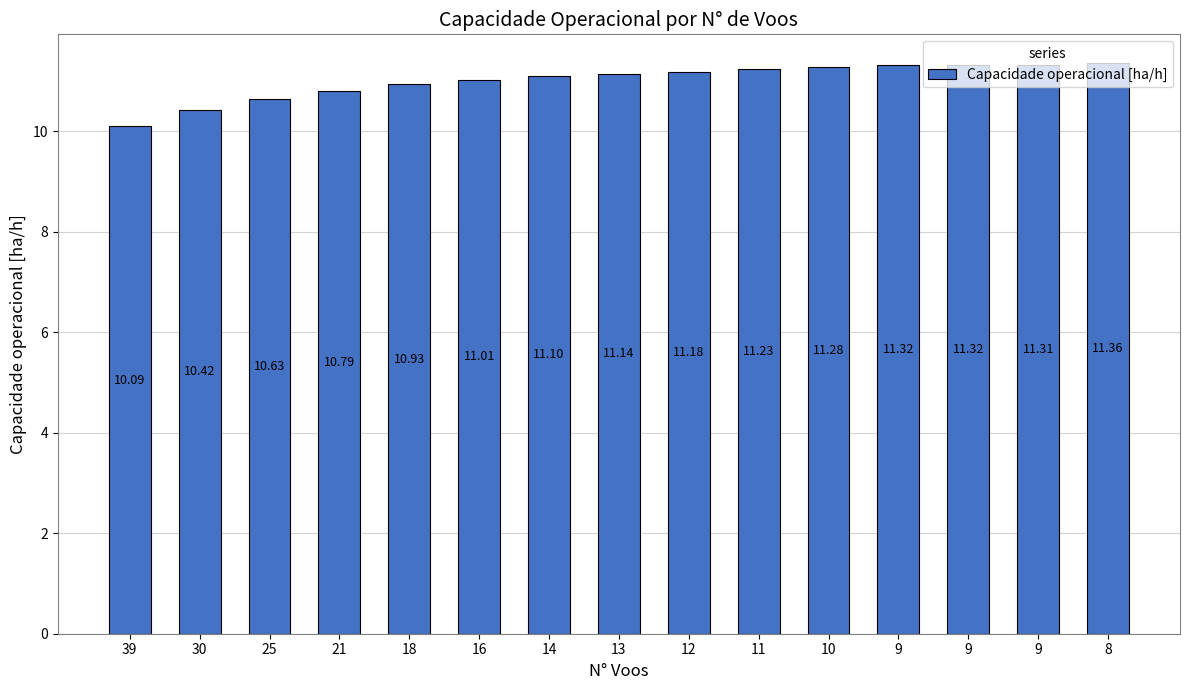

Reading left to right, list all the values displayed in this chart.

39=10.1	30=10.4	25=10.6	21=10.8	18=10.9	16=11.0	14=11.1	13=11.1	12=11.2	11=11.2	10=11.3	9=11.3	9=11.3	9=11.3	8=11.4